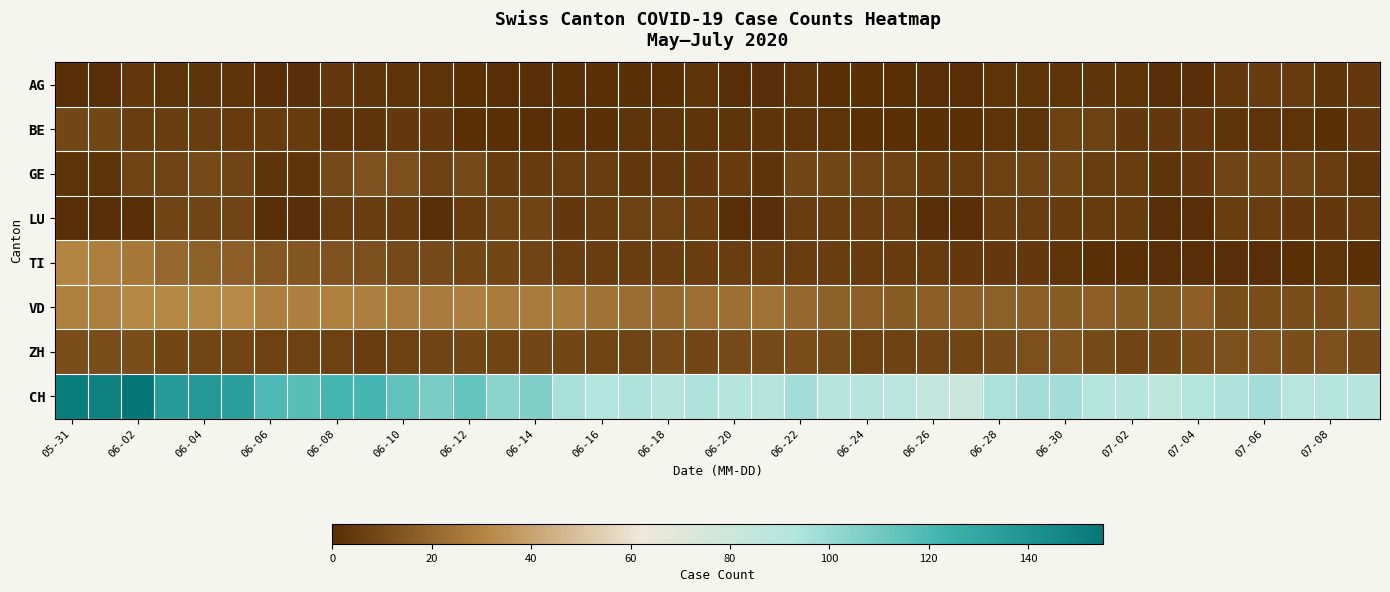

Reading left to right, what are all the values shown in this chart?

AG: 0	0	4	2	3	2	0	0	4	3	2	2	1	0	0	1	1	1	1	2	0	0	2	1	1	1	0	0	2	2	2	3	2	0	0	4	5	5	3	4
BE: 9	9	6	6	6	5	5	5	3	3	4	4	1	1	1	1	1	3	3	3	3	3	2	2	1	1	1	1	2	2	7	7	4	4	4	3	3	2	1	4
GE: 2	2	8	8	10	8	3	3	10	13	12	7	10	5	5	6	6	4	4	4	5	3	9	9	8	7	5	5	7	8	9	6	6	3	4	8	9	8	6	3
LU: 0	0	0	8	8	8	0	0	6	6	5	0	5	8	8	4	6	7	7	6	0	0	6	6	6	6	0	0	6	6	5	5	5	0	0	6	6	4	4	5
TI: 30	28	26	20	18	17	15	14	13	12	10	10	9	9	8	6	6	6	6	6	6	6	6	6	5	5	5	4	4	4	2	1	1	0	0	0	0	1	2	1
VD: 29	28	31	31	31	32	28	28	29	28	27	27	28	27	27	27	24	22	21	23	23	24	20	18	17	16	17	17	18	17	16	17	16	15	17	11	11	11	11	16
ZH: 11	11	11	9	9	8	7	7	7	6	7	8	9	8	9	9	8	8	10	9	10	10	11	10	7	7	8	8	10	12	13	10	8	9	11	12	13	11	12	10
CH: 152	149	155	136	138	134	119	117	122	122	114	108	113	103	106	96	93	94	91	94	91	91	97	91	91	89	83	82	95	97	97	92	91	86	92	94	97	90	92	91